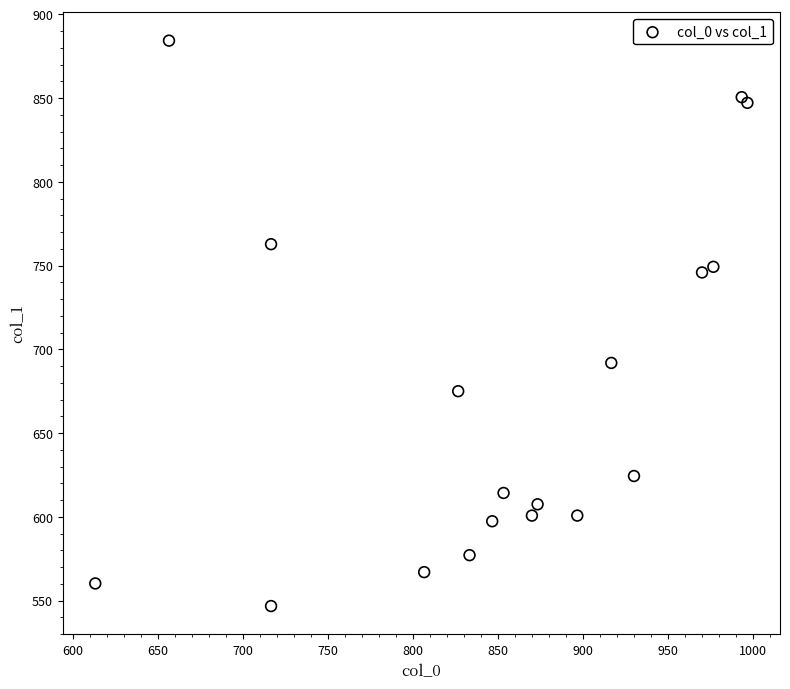

What Y value in the scatter plot is closest to 715?

691.9